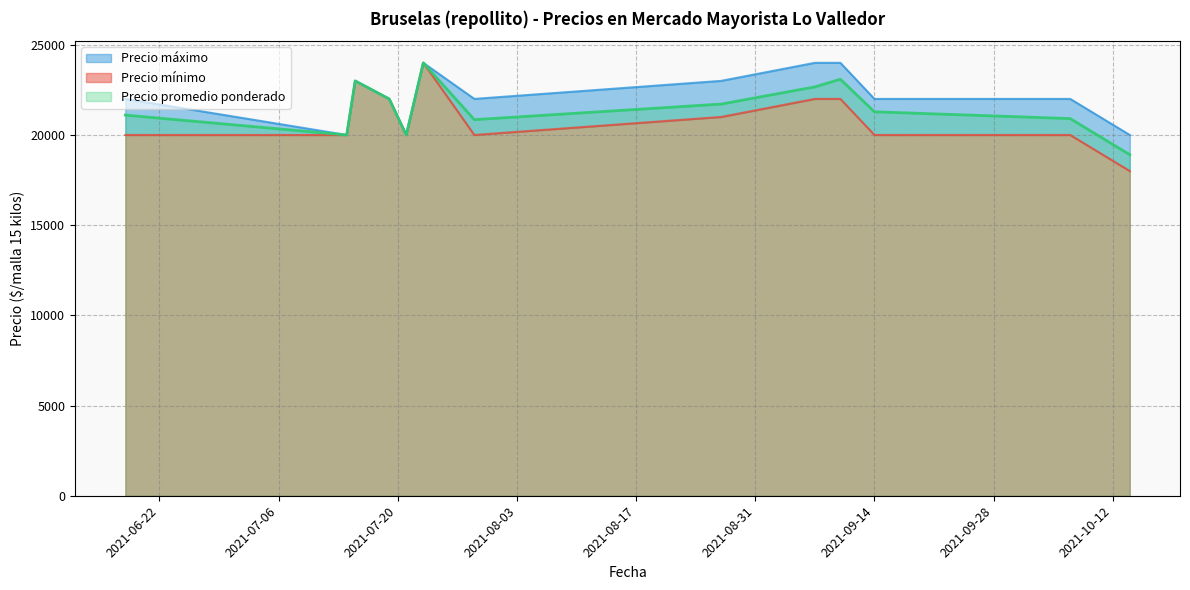

Which has a higher value, 2021-08-27 or 2021-10-14?

2021-08-27